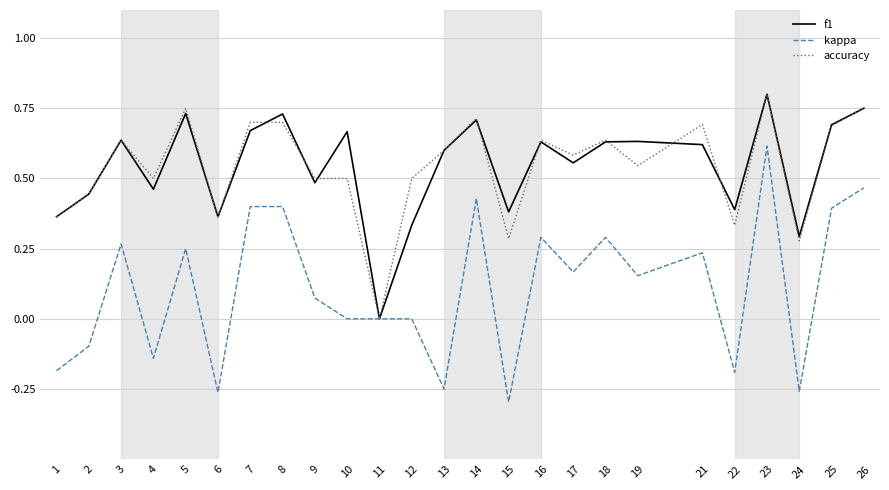

What are all the series names shown in the legend?

f1, kappa, accuracy